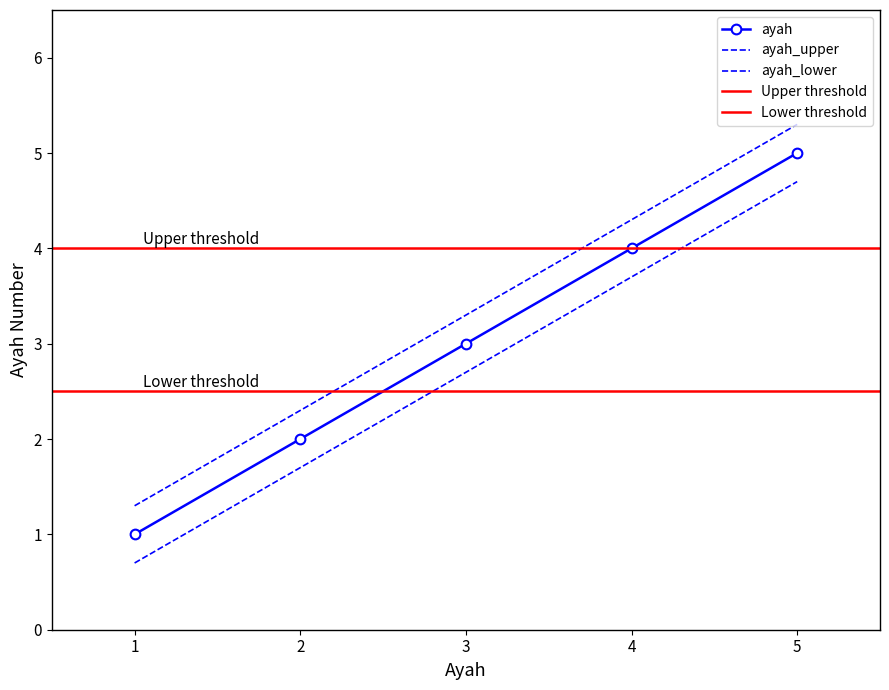

At 5, list the series in order from largest to smallest.

ayah_upper, ayah, ayah_lower